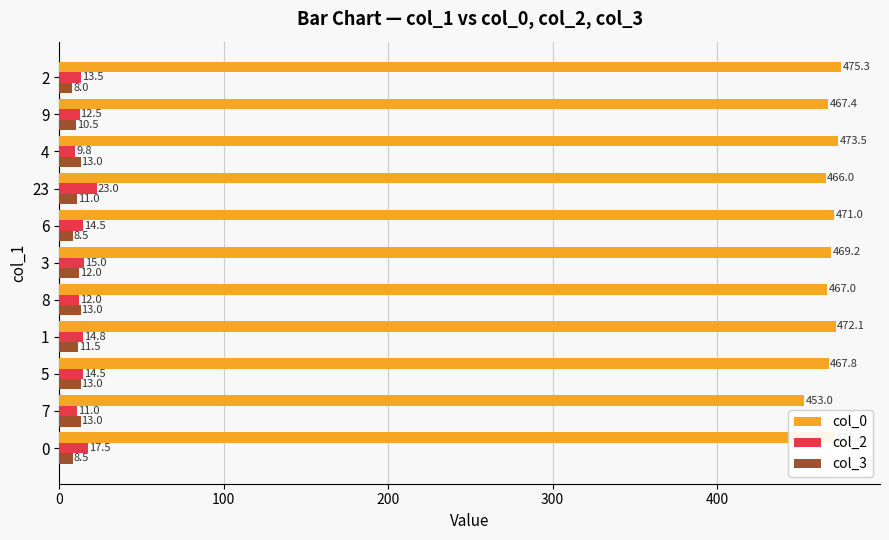

Read the col_0 value at 8.

467.0